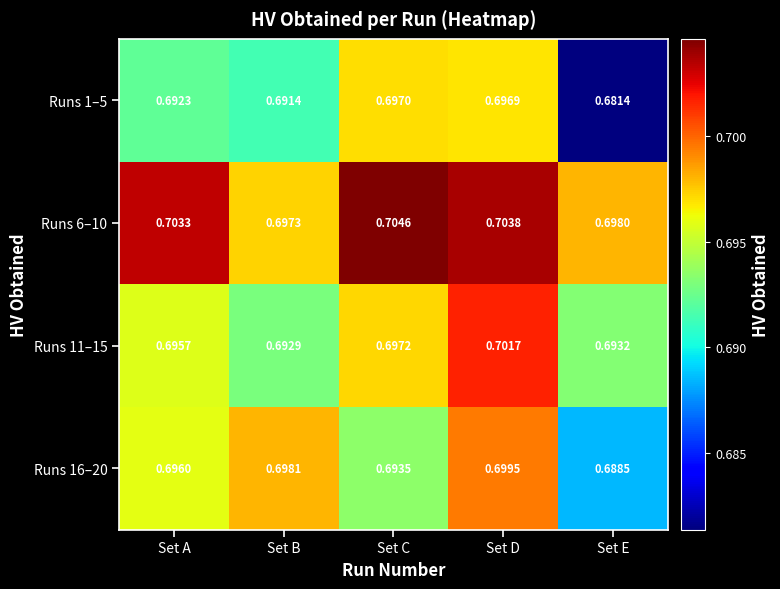

Where is Runs 11–15 nearest to the value 0?

Set B